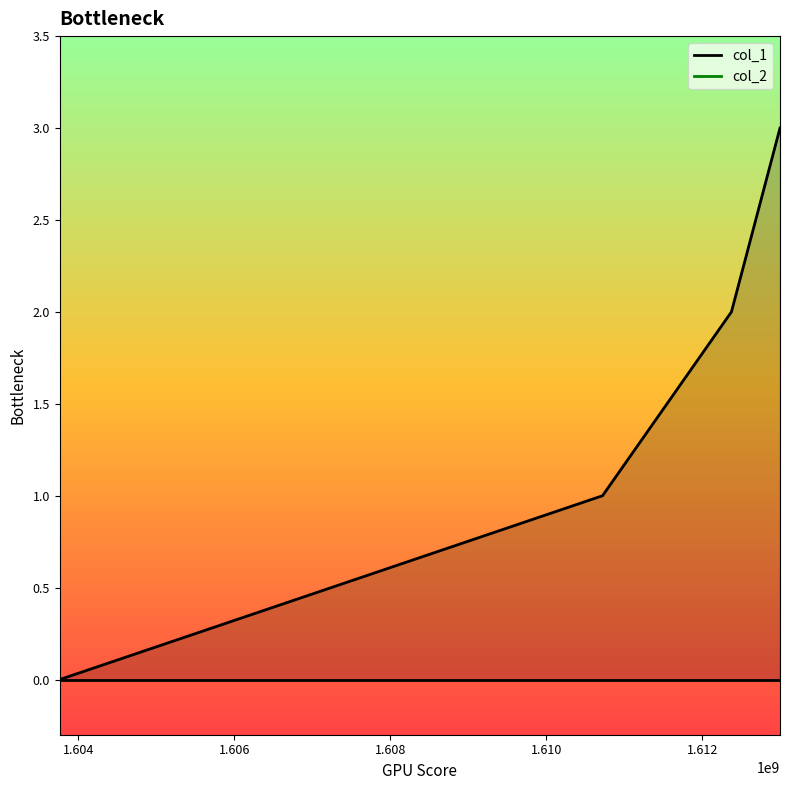

Does the chart display data point markers on the line(s)?

No